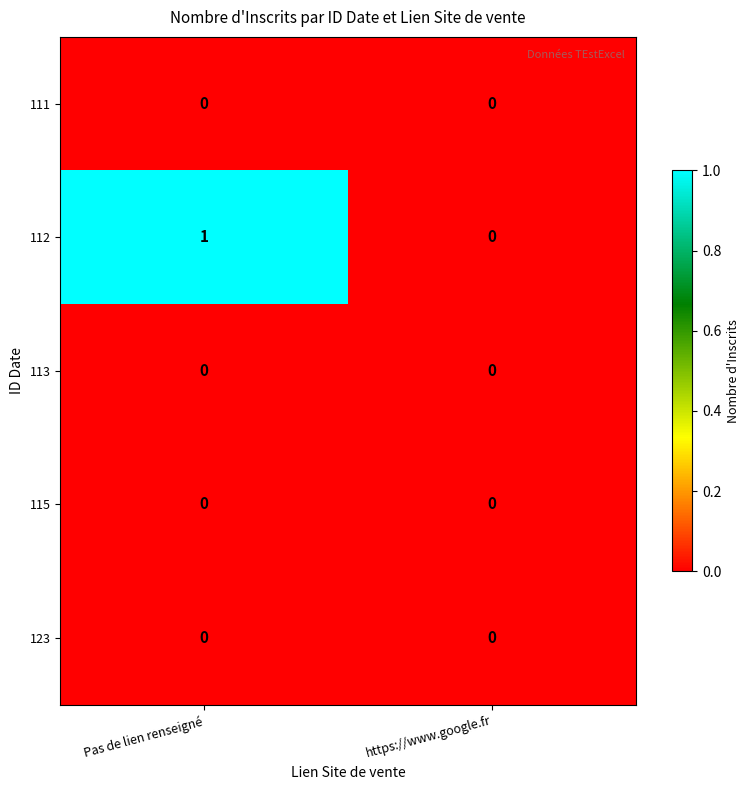

At which category is the sum across all series the highest?

Pas de lien renseigné